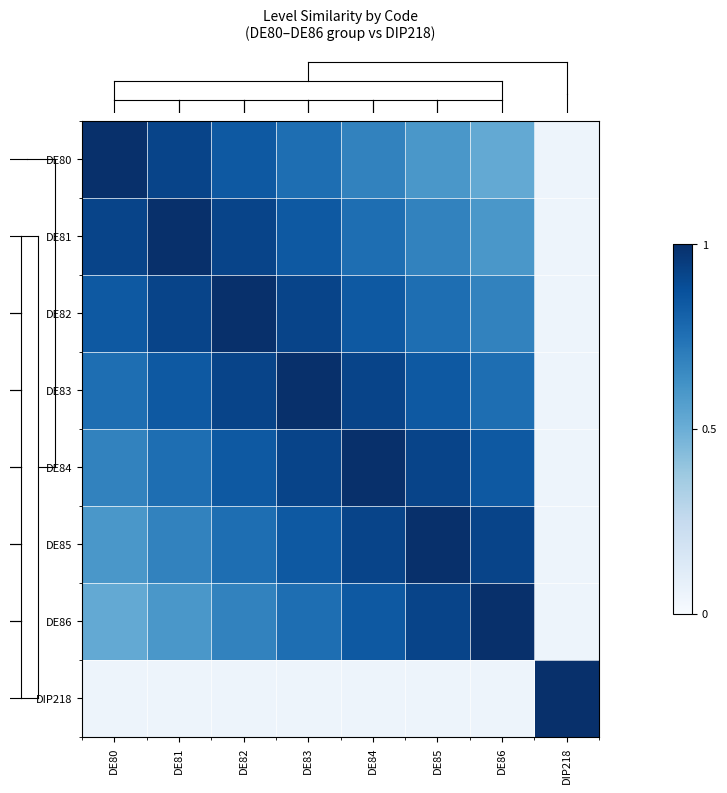

Reading left to right, extract all data points from this chart.

DE80: DE80=1.0	DE81=0.9	DE82=0.8	DE83=0.8	DE84=0.7	DE85=0.6	DE86=0.5	DIP218=0.1
DE81: DE80=0.9	DE81=1.0	DE82=0.9	DE83=0.8	DE84=0.8	DE85=0.7	DE86=0.6	DIP218=0.1
DE82: DE80=0.8	DE81=0.9	DE82=1.0	DE83=0.9	DE84=0.8	DE85=0.8	DE86=0.7	DIP218=0.1
DE83: DE80=0.8	DE81=0.8	DE82=0.9	DE83=1.0	DE84=0.9	DE85=0.8	DE86=0.8	DIP218=0.1
DE84: DE80=0.7	DE81=0.8	DE82=0.8	DE83=0.9	DE84=1.0	DE85=0.9	DE86=0.8	DIP218=0.1
DE85: DE80=0.6	DE81=0.7	DE82=0.8	DE83=0.8	DE84=0.9	DE85=1.0	DE86=0.9	DIP218=0.1
DE86: DE80=0.5	DE81=0.6	DE82=0.7	DE83=0.8	DE84=0.8	DE85=0.9	DE86=1.0	DIP218=0.1
DIP218: DE80=0.1	DE81=0.1	DE82=0.1	DE83=0.1	DE84=0.1	DE85=0.1	DE86=0.1	DIP218=1.0